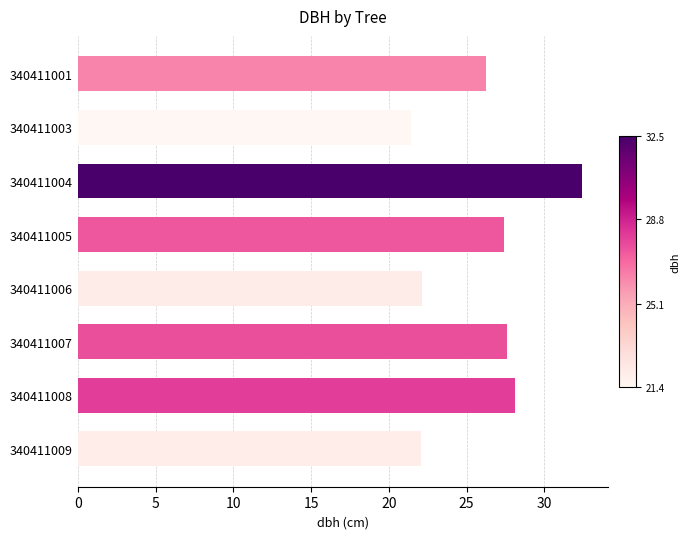

Is it true that the value at 340411001 is 26.3?

True